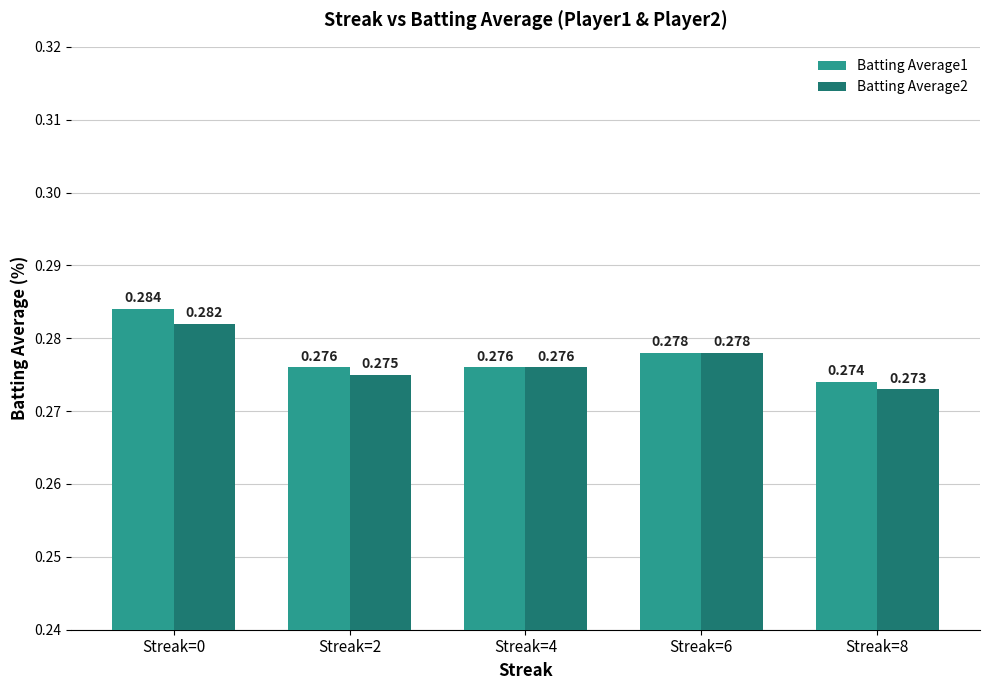

Which series has the largest range (max minus min)?

Batting Average1